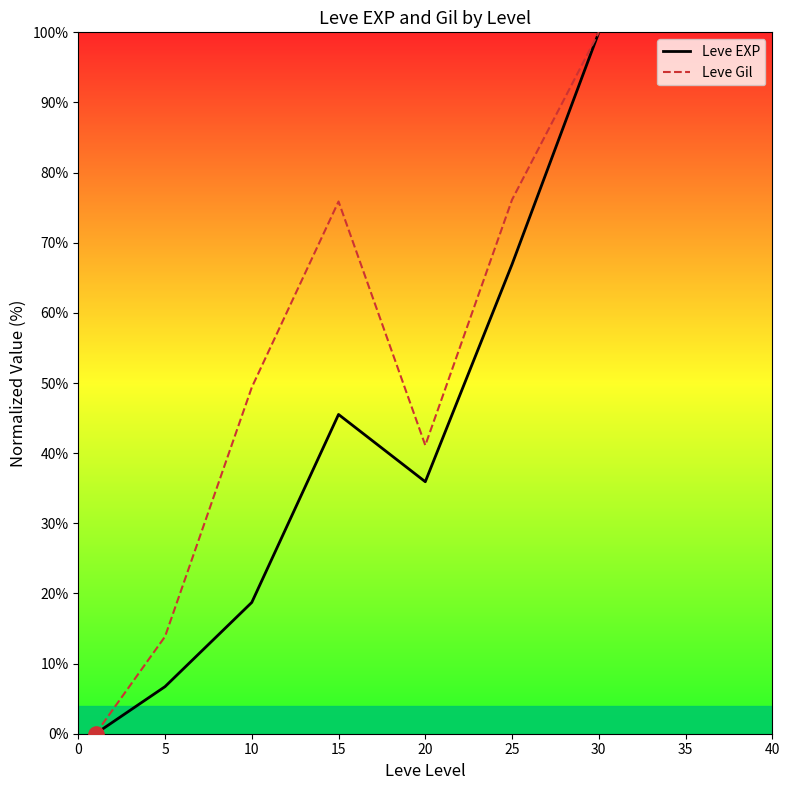

Which series has the largest total across all categories?

Leve Gil